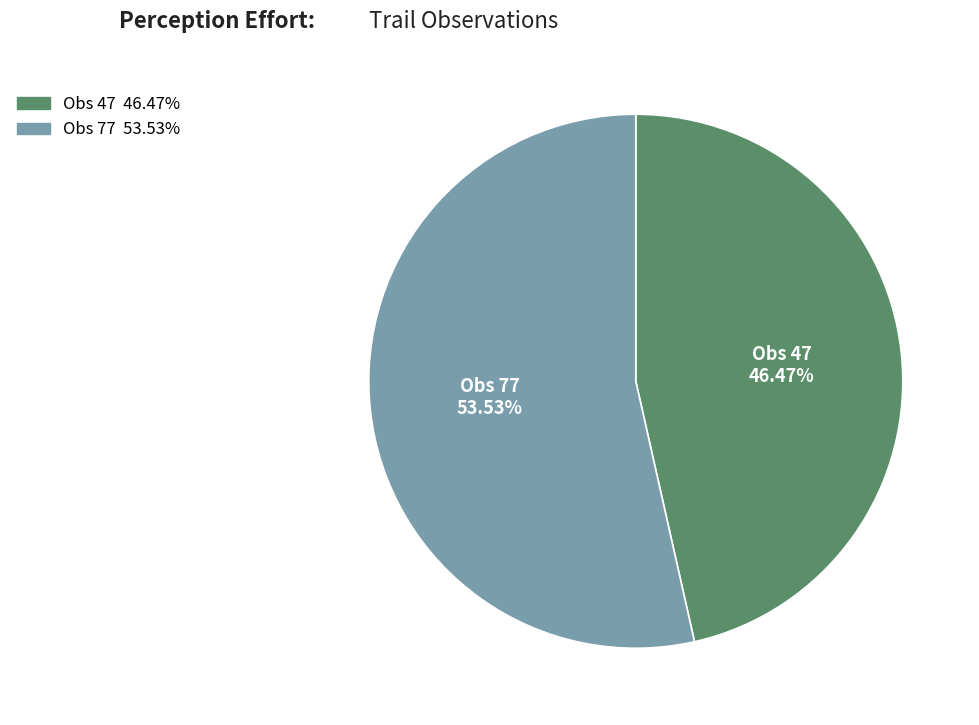

How much of the chart is everything except Obs 77?

46.5%